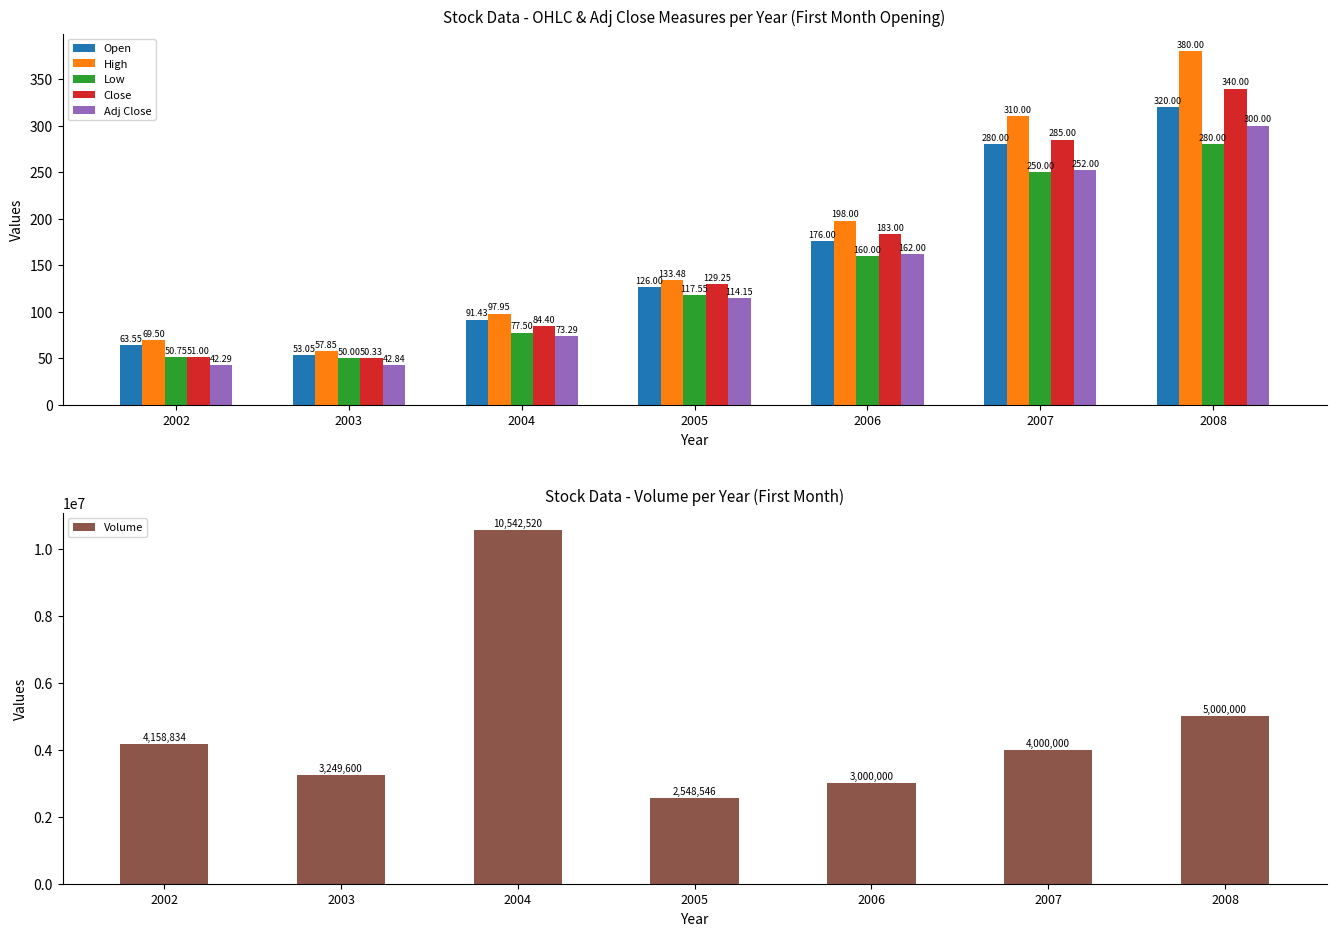

Reading left to right, transcribe all the data shown in this chart.

Open: 2002=63.5	2003=53.0	2004=91.4	2005=126.0	2006=176.0	2007=280.0	2008=320.0
High: 2002=69.5	2003=57.9	2004=98.0	2005=133.5	2006=198.0	2007=310.0	2008=380.0
Low: 2002=50.8	2003=50.0	2004=77.5	2005=117.5	2006=160.0	2007=250.0	2008=280.0
Close: 2002=51.0	2003=50.3	2004=84.4	2005=129.2	2006=183.0	2007=285.0	2008=340.0
Adj Close: 2002=42.3	2003=42.8	2004=73.3	2005=114.2	2006=162.0	2007=252.0	2008=300.0
Volume: 2002=4158834.0	2003=3249600.0	2004=10542520.0	2005=2548546.0	2006=3000000.0	2007=4000000.0	2008=5000000.0